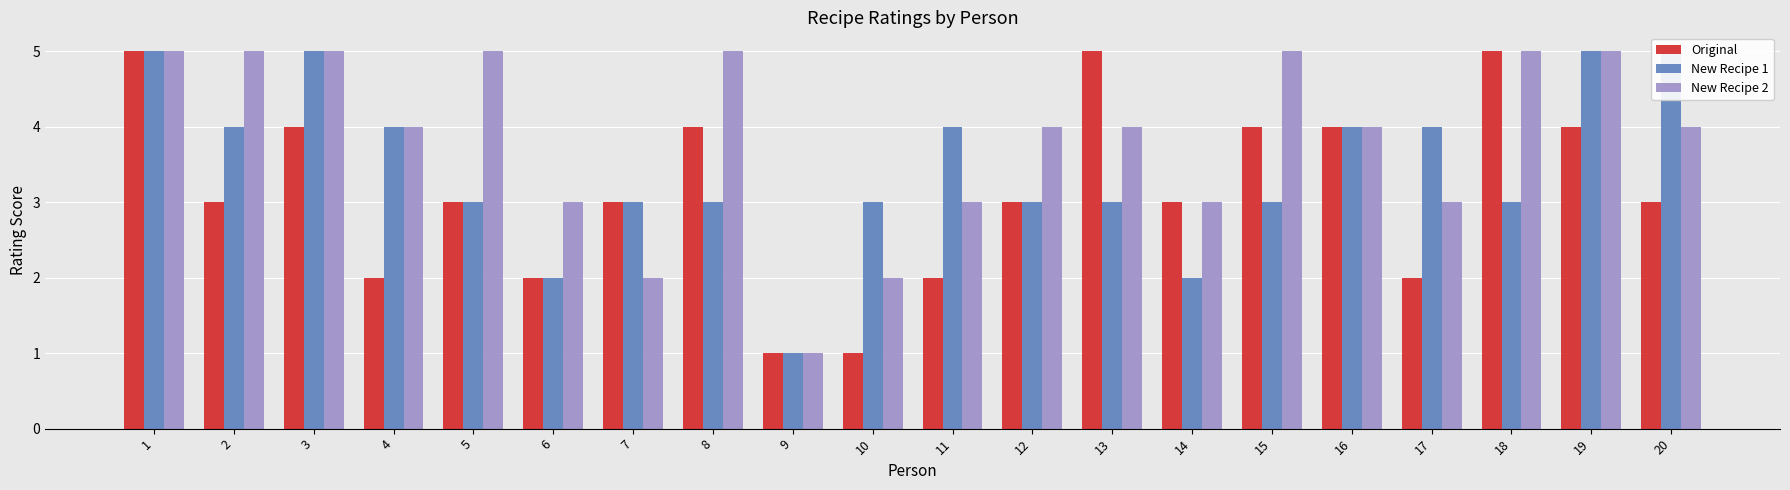

At how many categories does at least one series exceed 1?

19